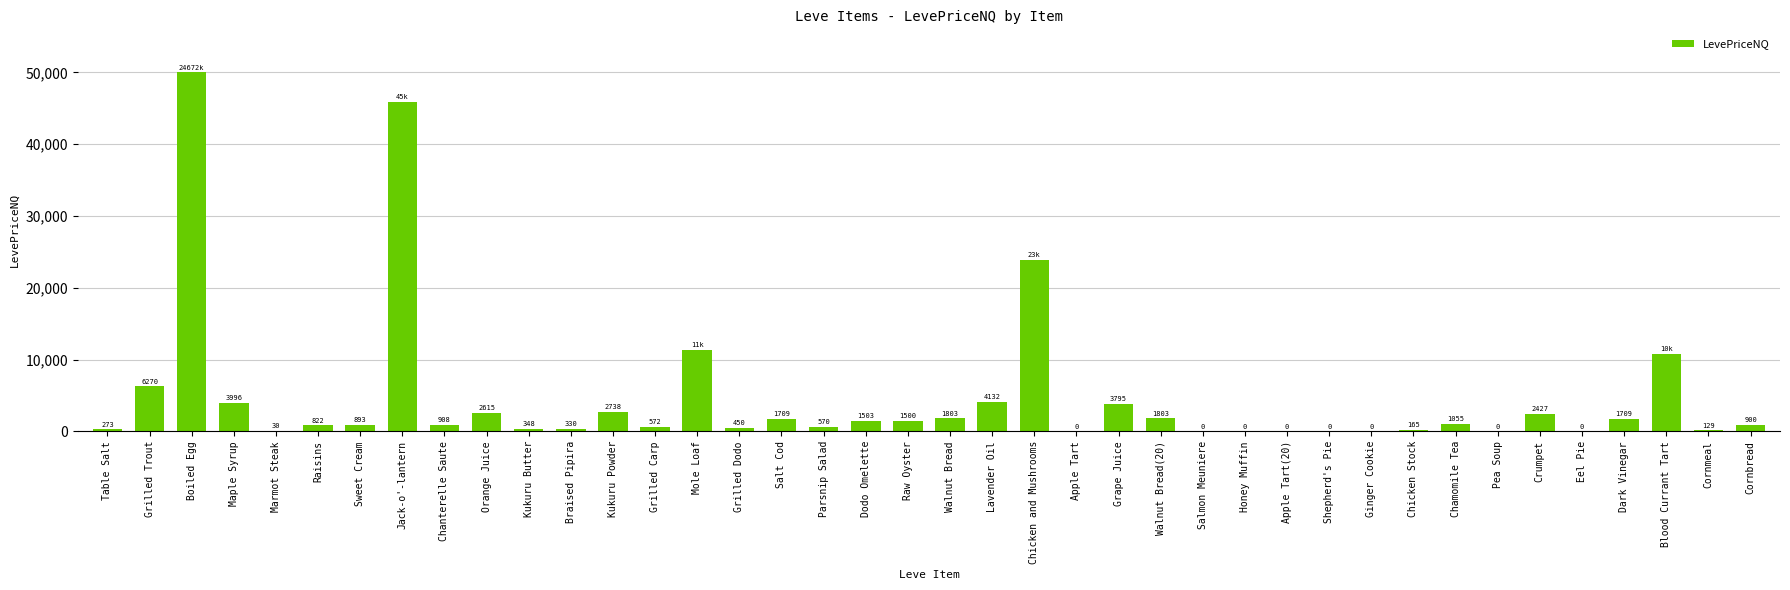

What is the maximum value shown in the chart?

50000.0